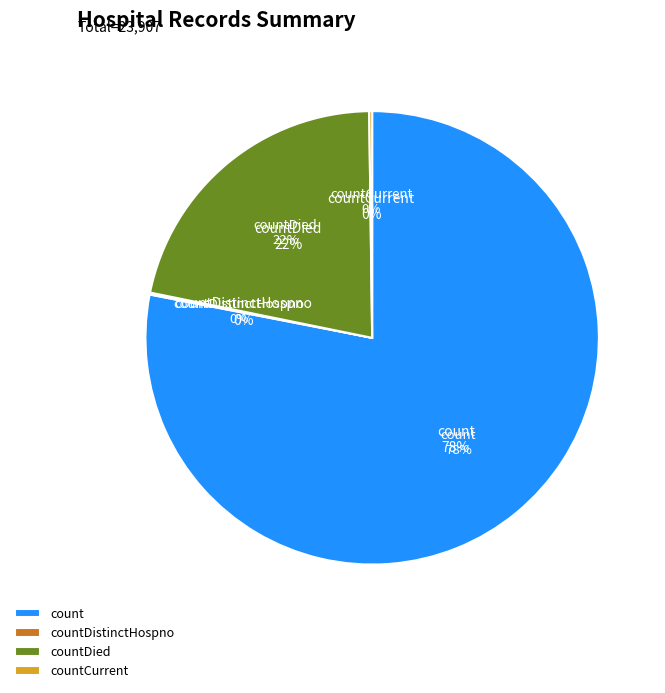

Which slice is the smallest?

countDistinctHospno